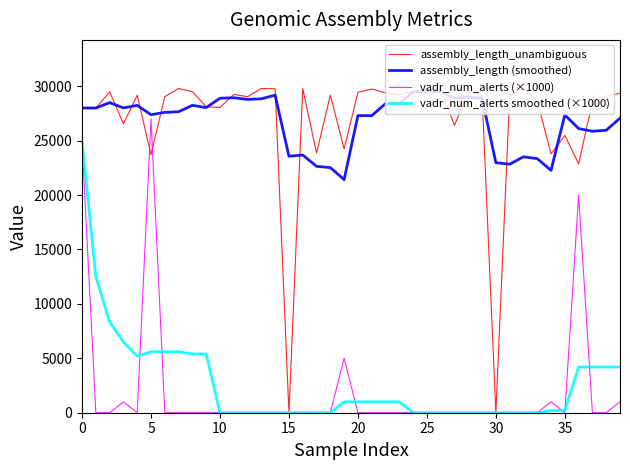

Which series has the largest range (max minus min)?

assembly_length_unambiguous